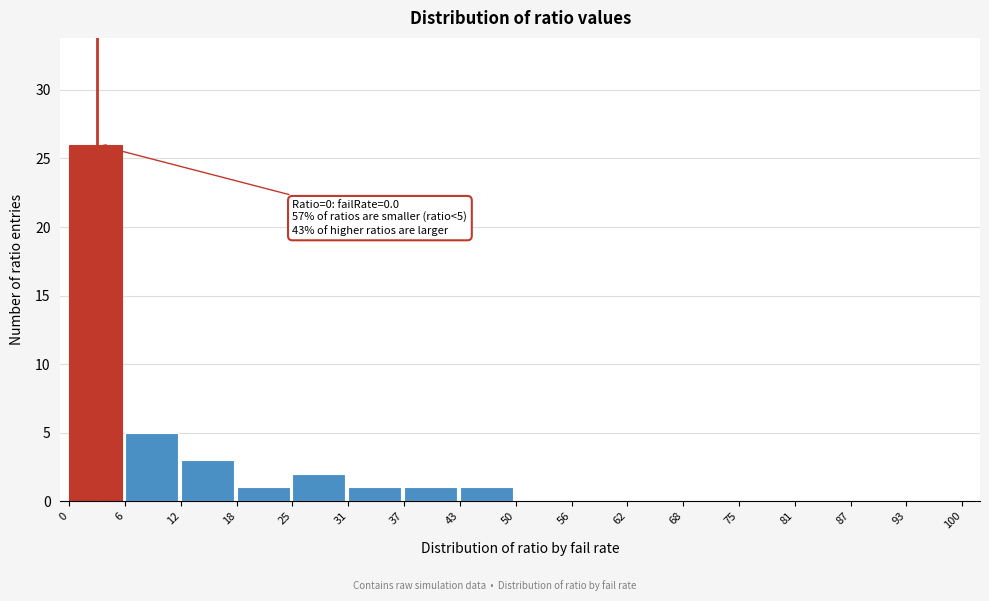

Which range on the x-axis has the tallest bar?

0 to 6